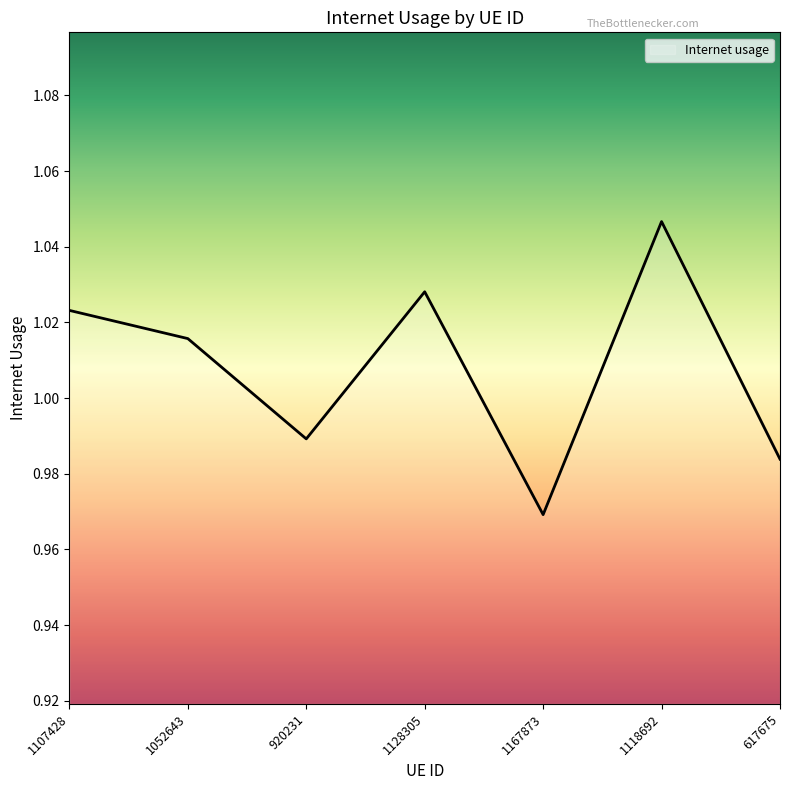

How many values exceed 1?

4